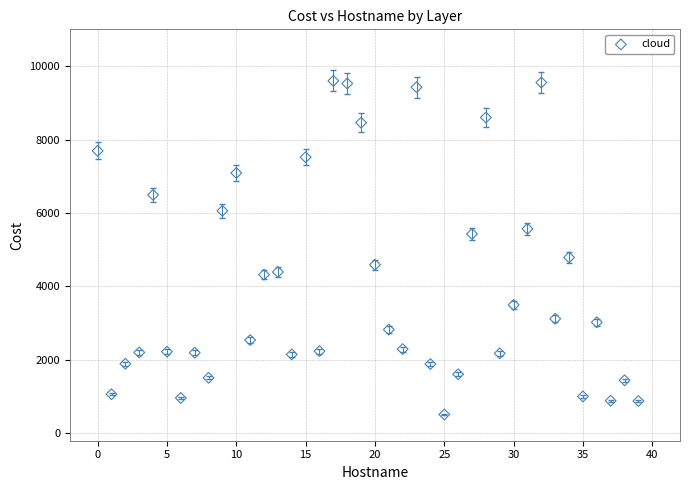

What is the range of Y values (max minus min)?

9081.4